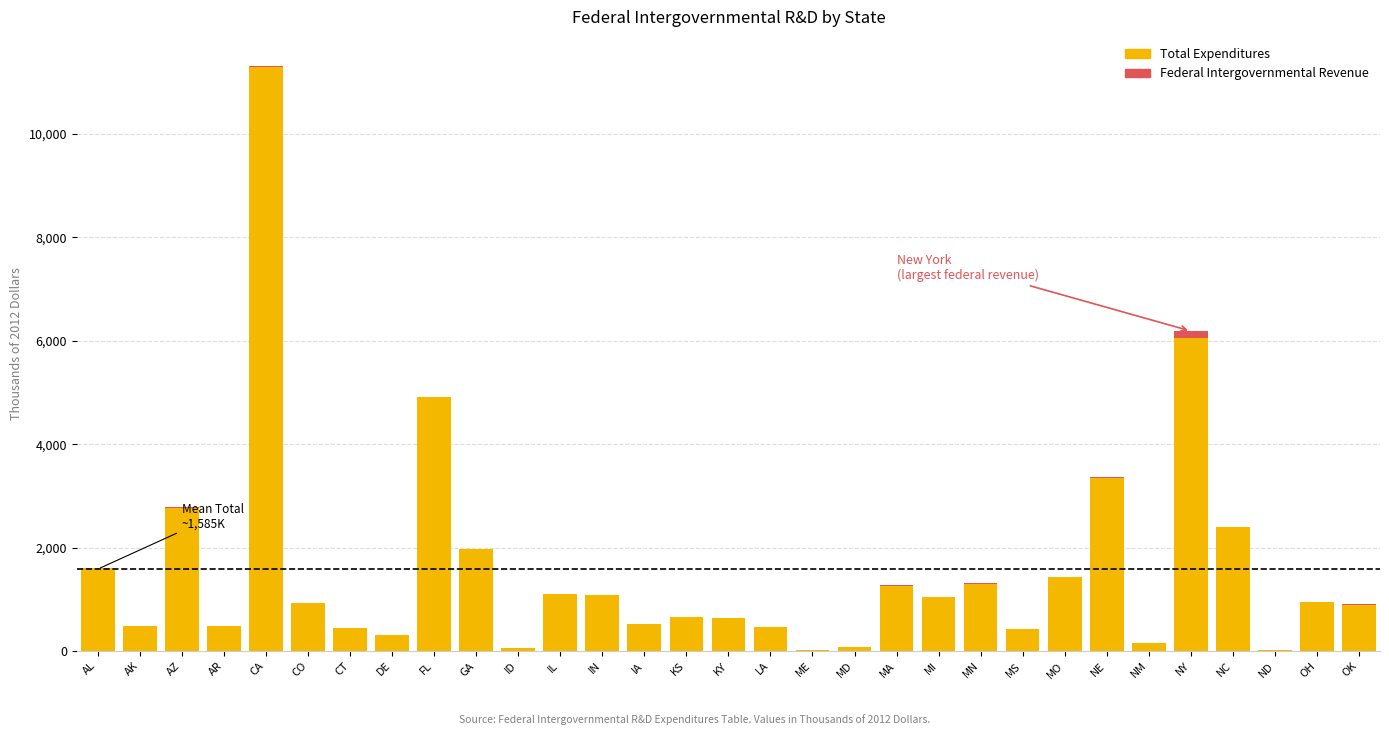

The value of Total Expenditures at CT is 451.5. True or false?

True